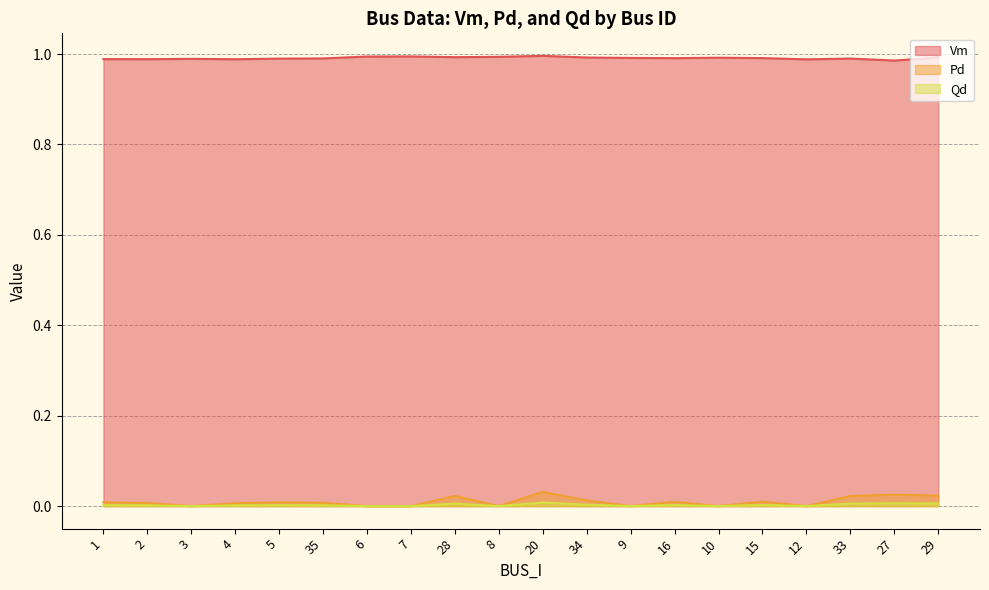

Is it true that Qd equals 0.0 at 35?

False